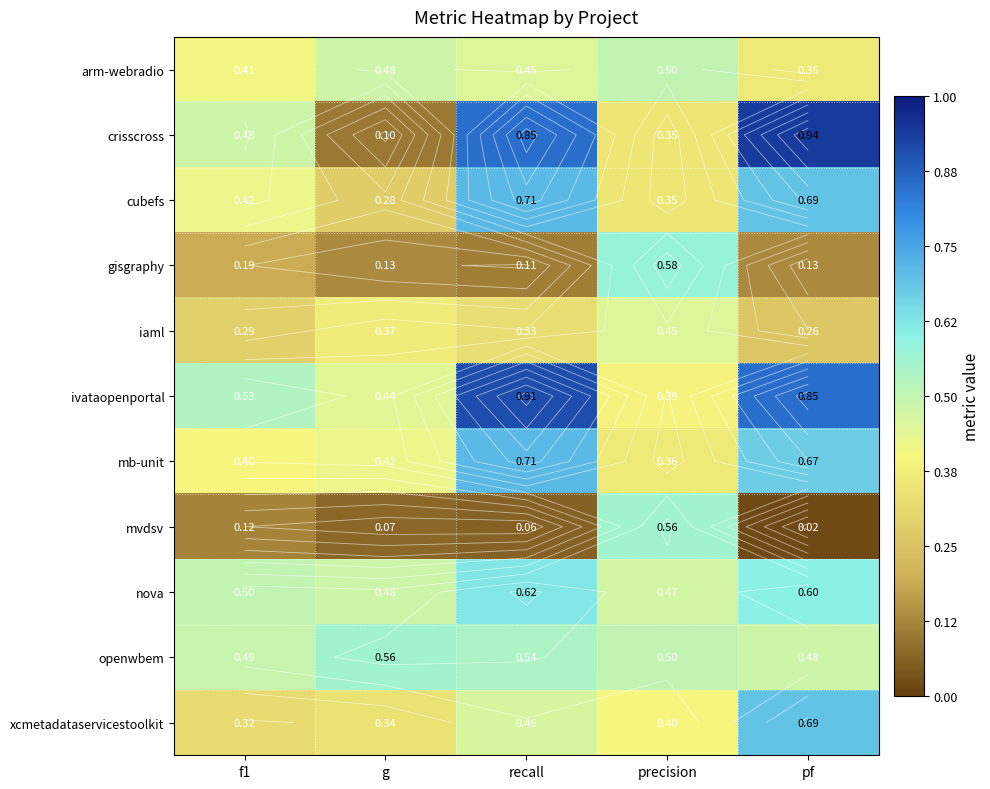

Which has a higher value, pf or recall?

recall